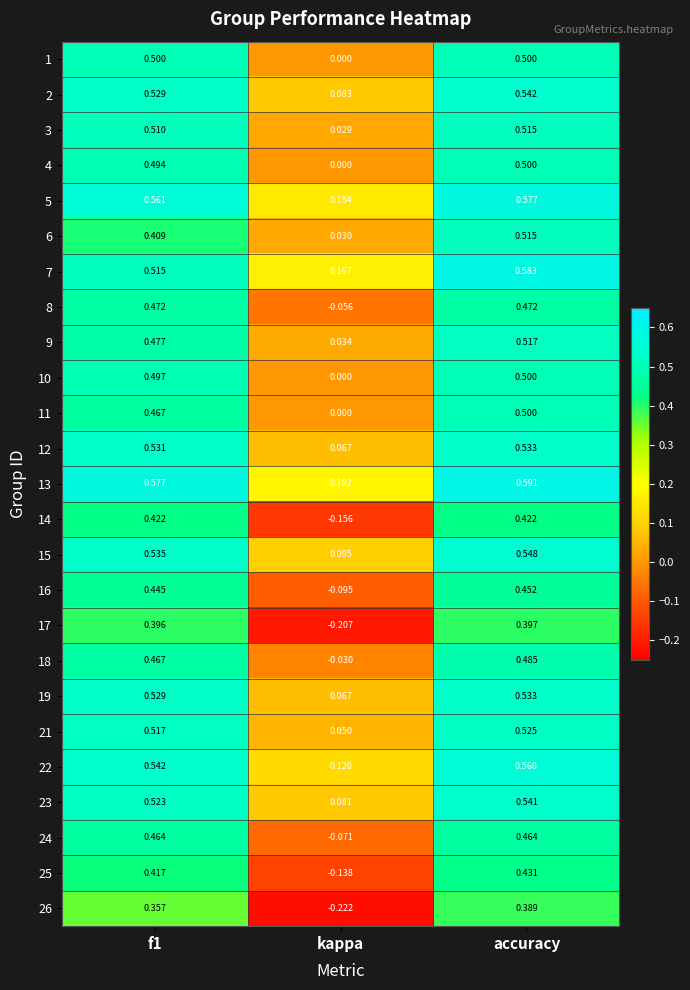

Which category has the lowest value across all series?

kappa